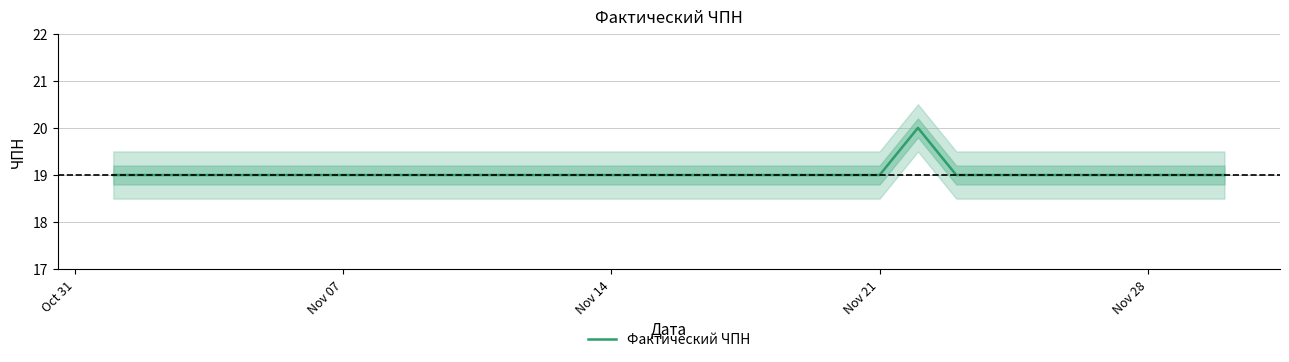

What is the maximum value shown in the chart?

20